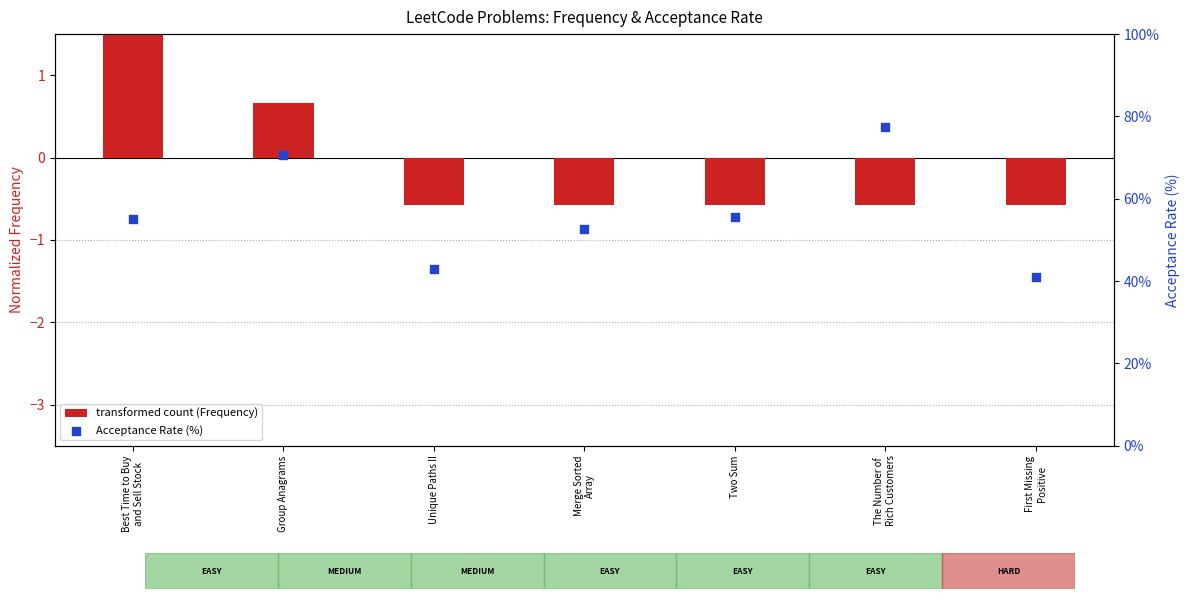

At which category is the sum across all series the highest?

The Number of
Rich Customers